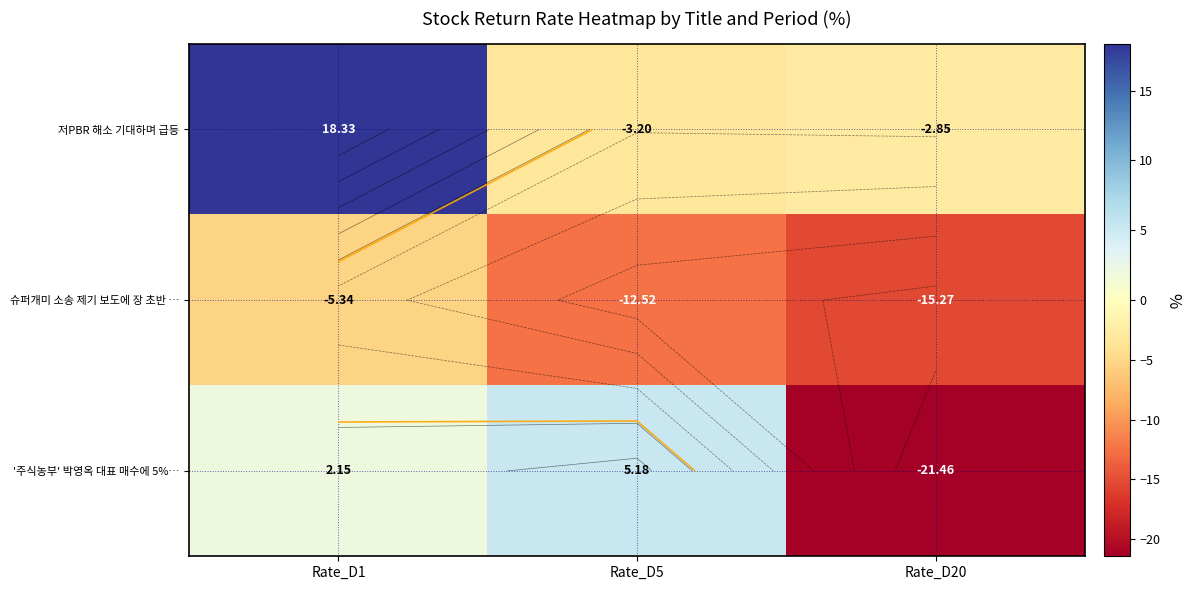

Which series has the largest range (max minus min)?

'주식농부' 박영옥 대표 매수에 5%…